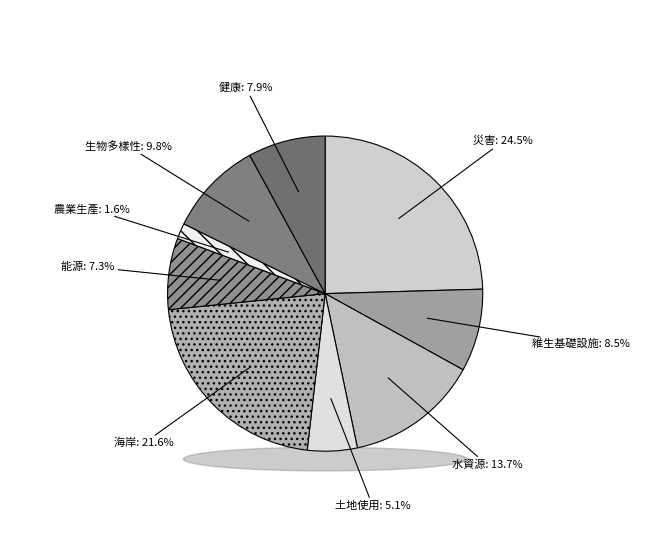

Is 水資源 the majority of the pie?

No